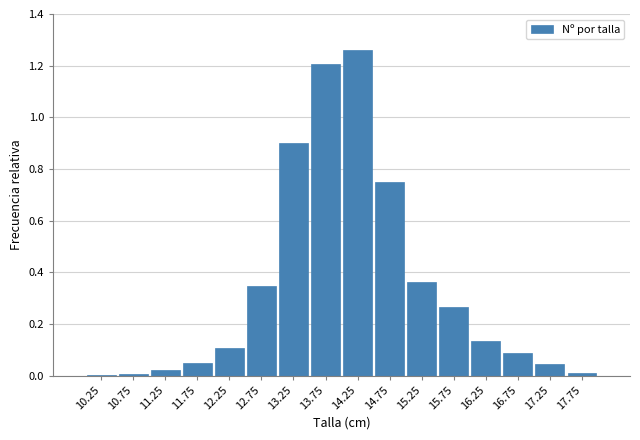

At which category does the chart reach its peak across all series?

14.25